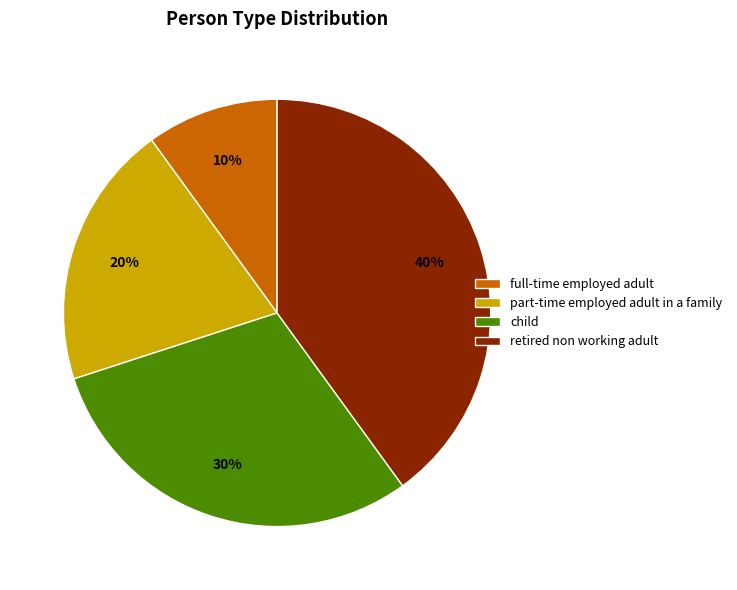

Rank the categories by value from lowest to highest.

full-time employed adult, part-time employed adult in a family, child, retired non working adult